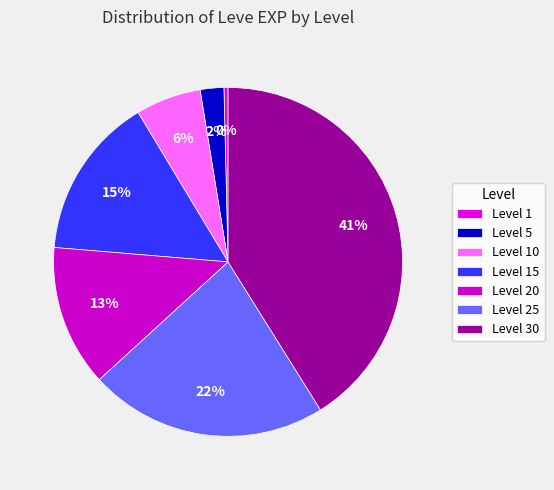

To the nearest percent, what is the difference between the Level 25 and Level 30 slice percentages?

19%